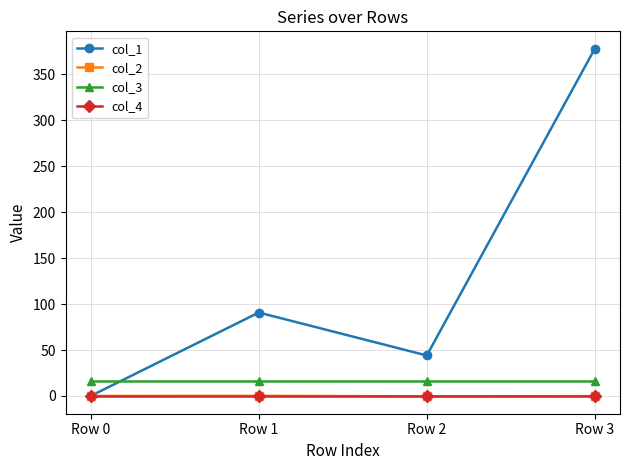

How many values in the col_1 series are below 90?

2